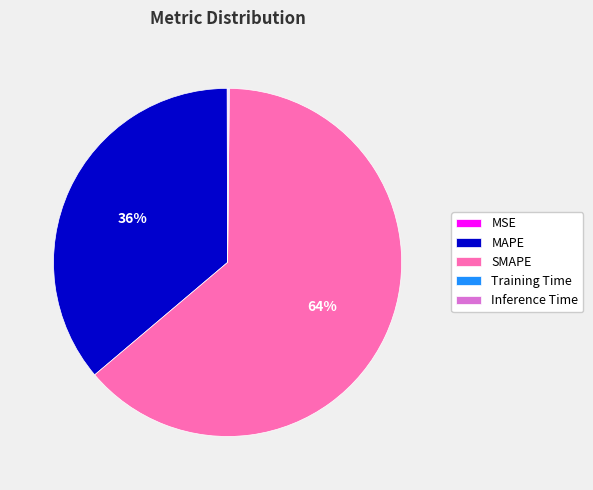

True or false: MAPE accounts for 26% of the total.

False